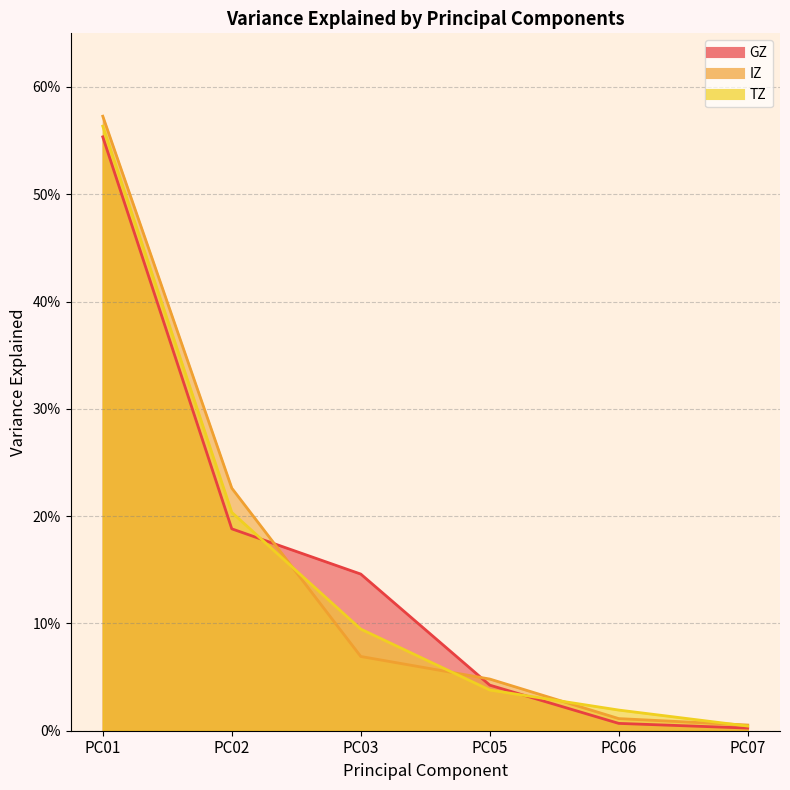

Which series has the largest total across all categories?

GZ